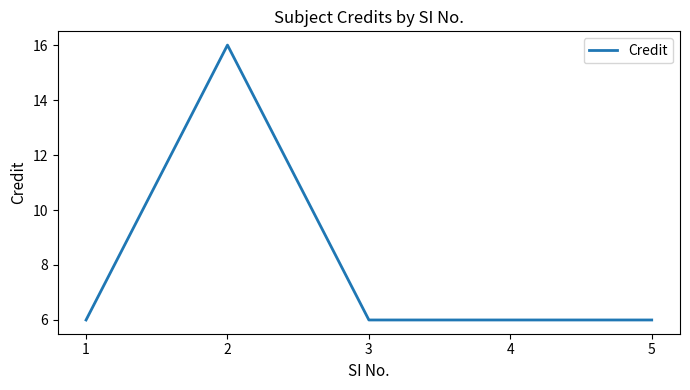

True or false: the data shows 6 at 2.

False